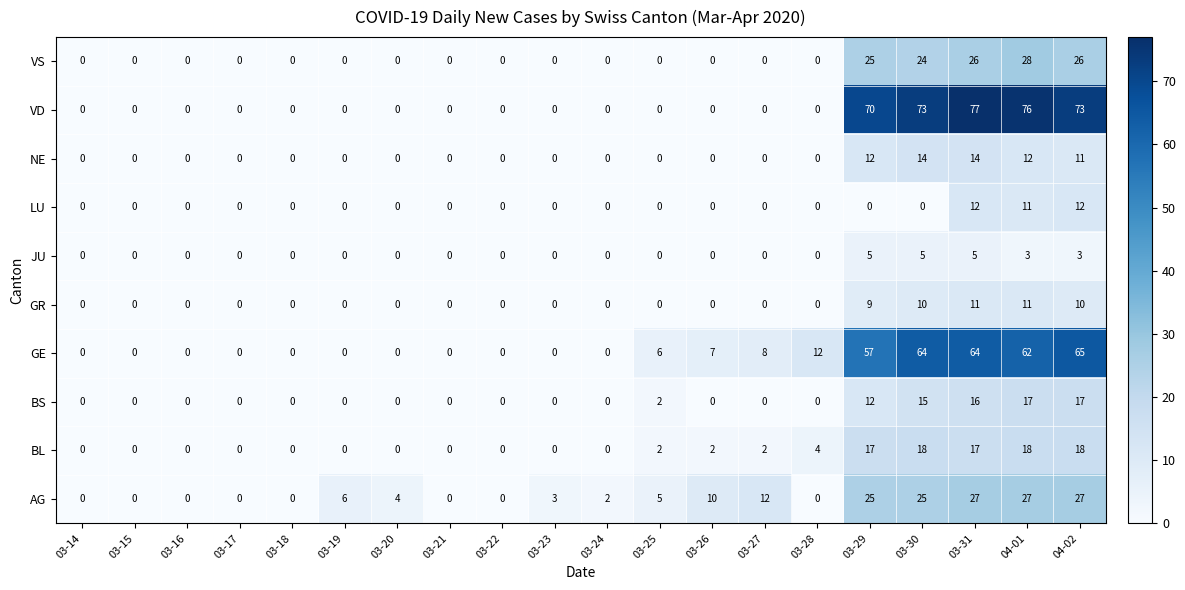

Between 03-26 and 03-30, which series saw the biggest shift?

VD